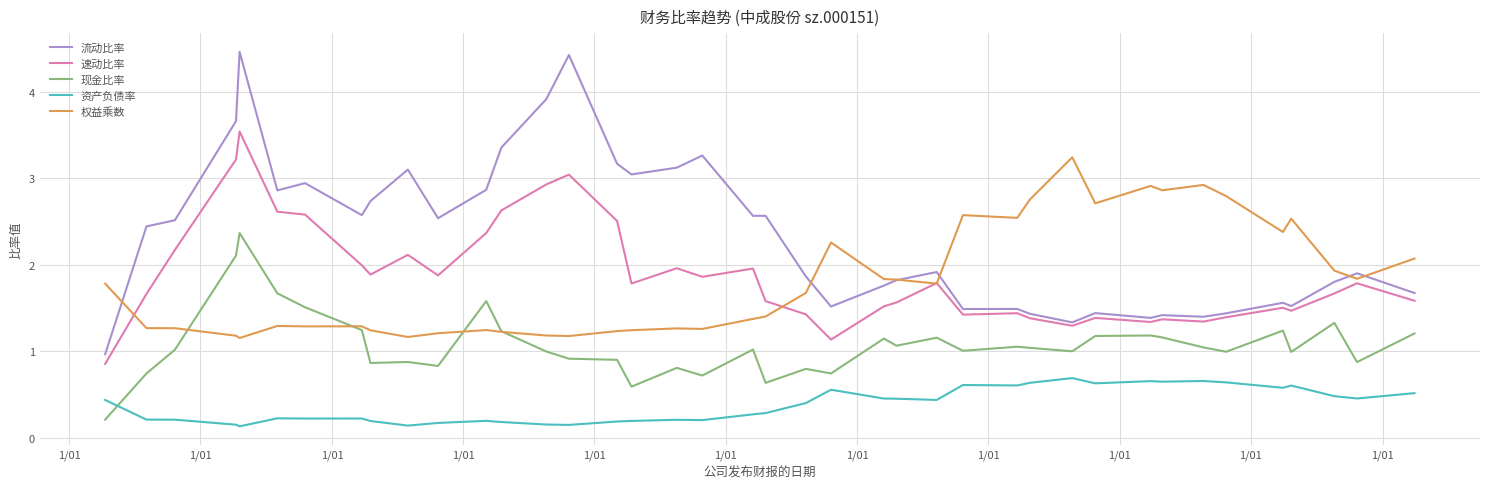

Which series has the largest total across all categories?

流动比率